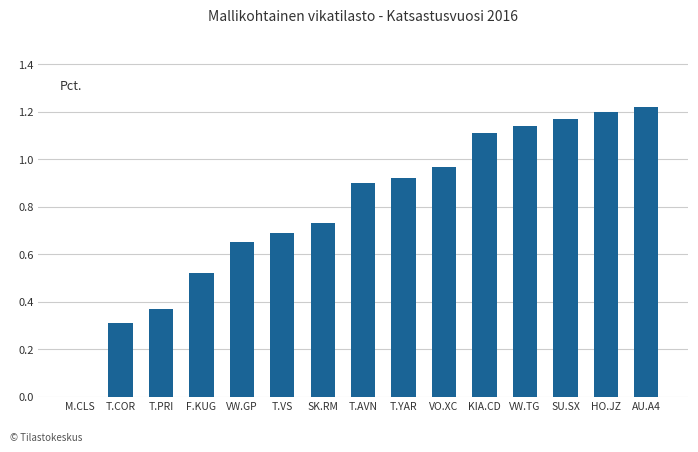

Between T.PRI and T.YAR, which is larger?

T.YAR